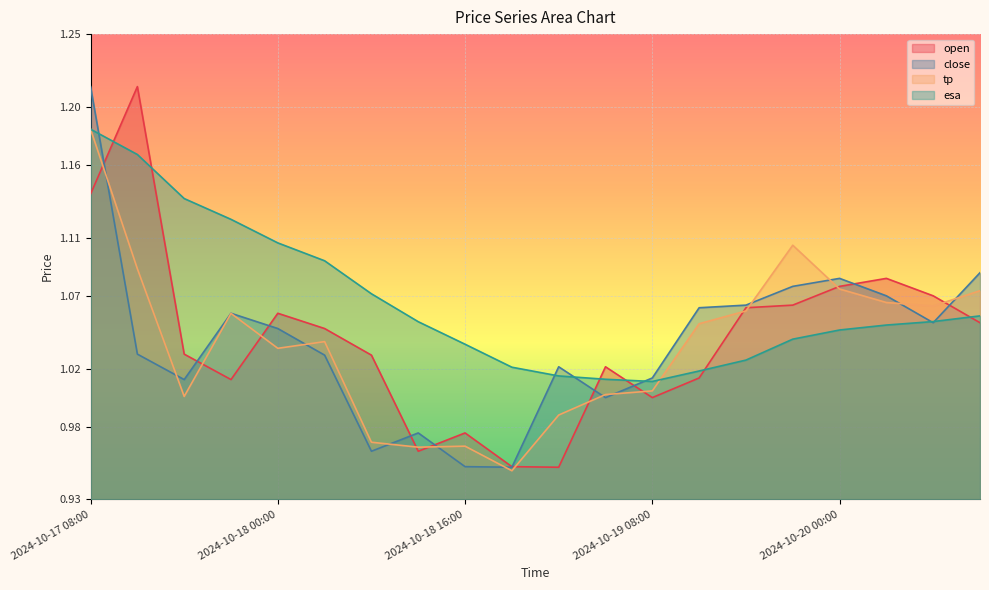

What is the total value across all series at 2024-10-19 04:00?

4.0